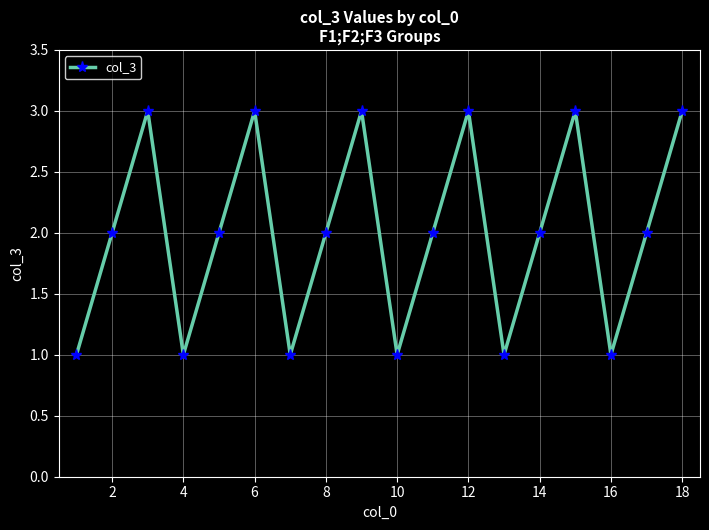

How many interior local valleys (lower than both neighbors) does the data have?

5